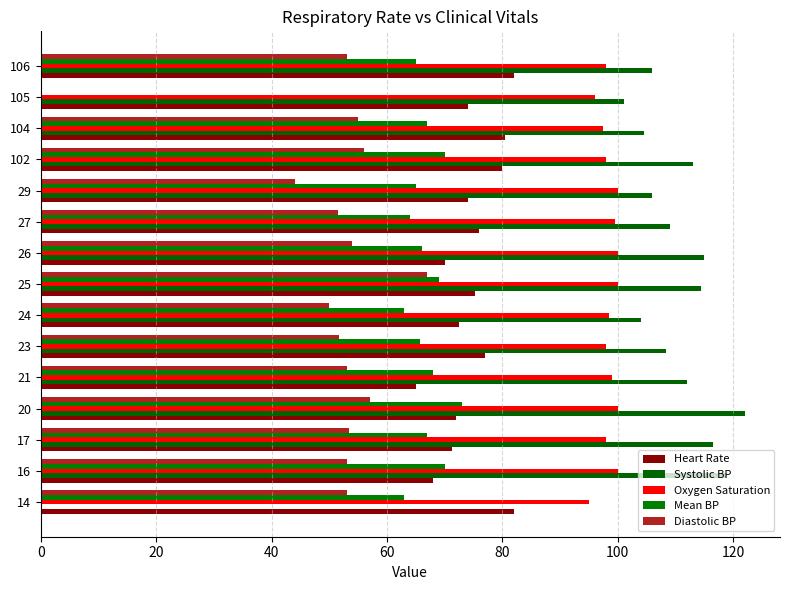

How many data points does each series have?

15